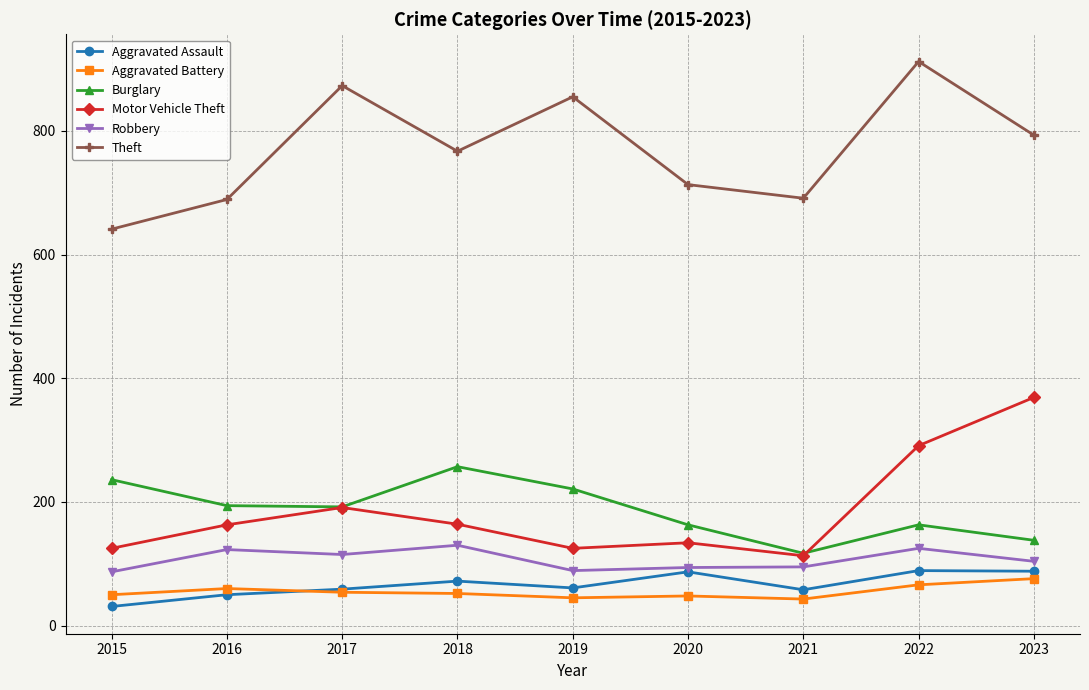

What is the lowest value of the Theft series?

641